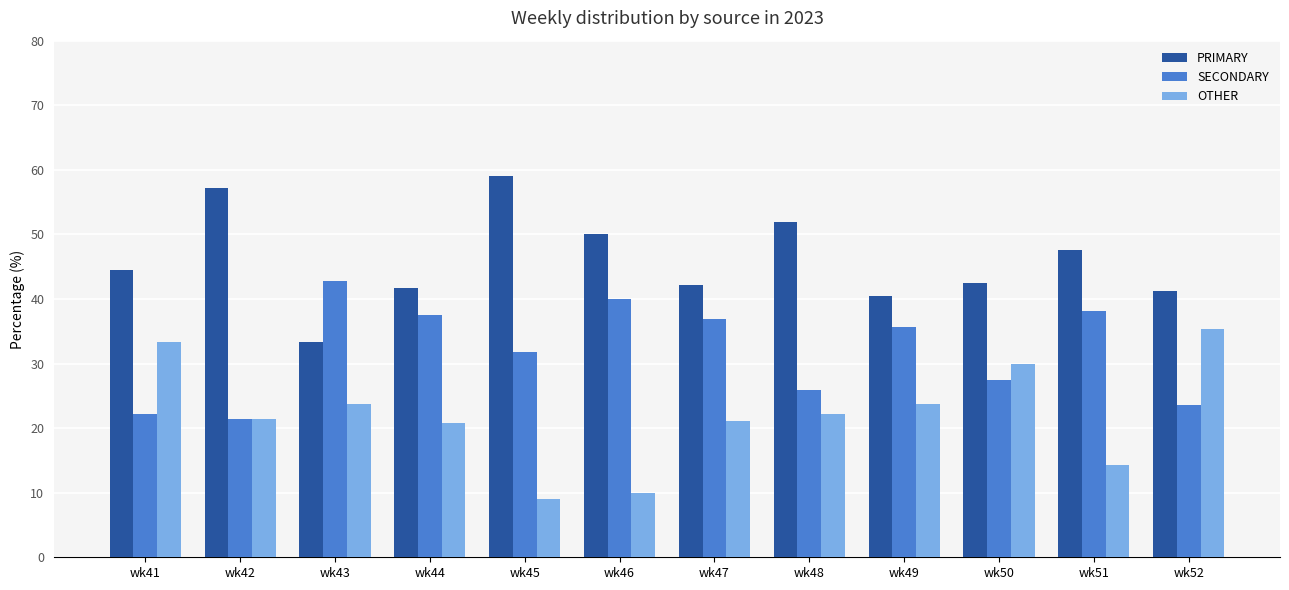

Which category has the highest value in the PRIMARY series?

wk45